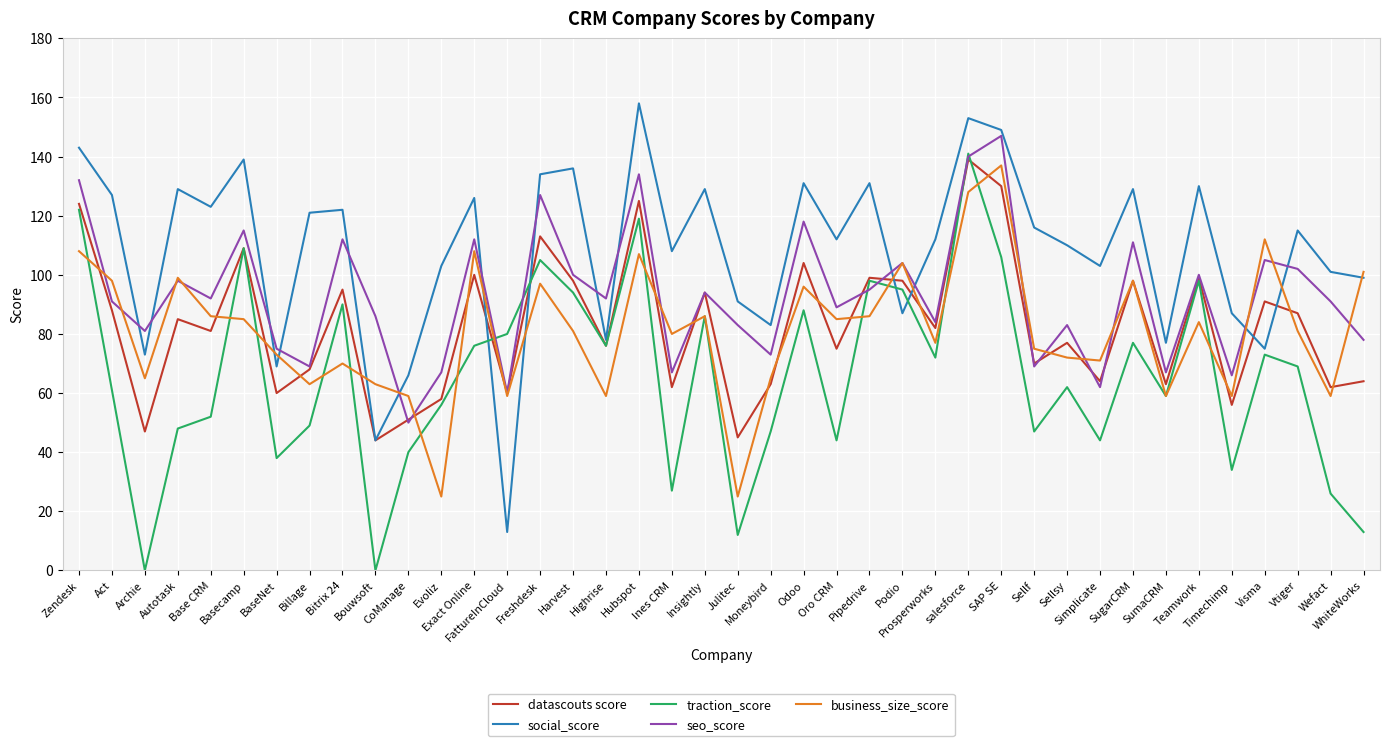

True or false: seo_score has a value of 91 at Billage.

False